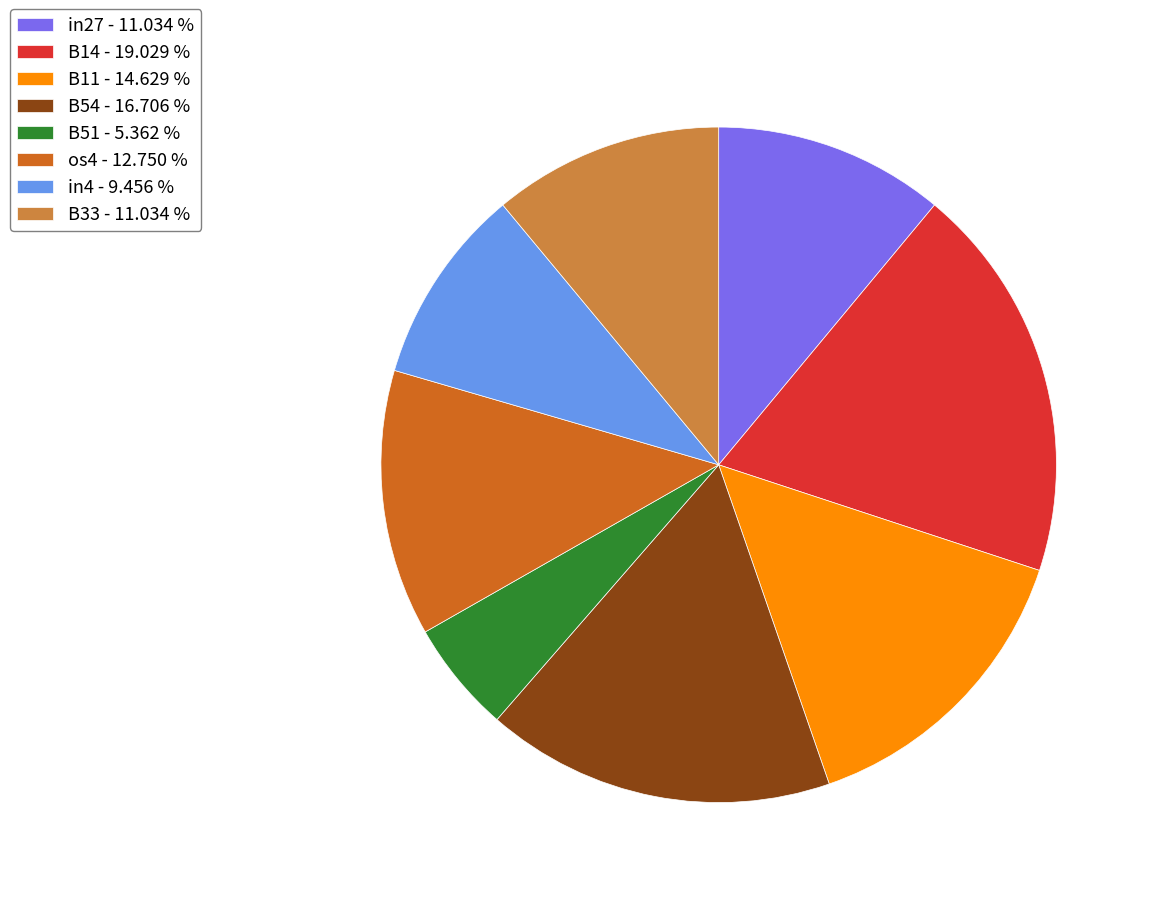

Is the sum of in4 - 9.456 % and B51 - 5.362 % greater than half?

No